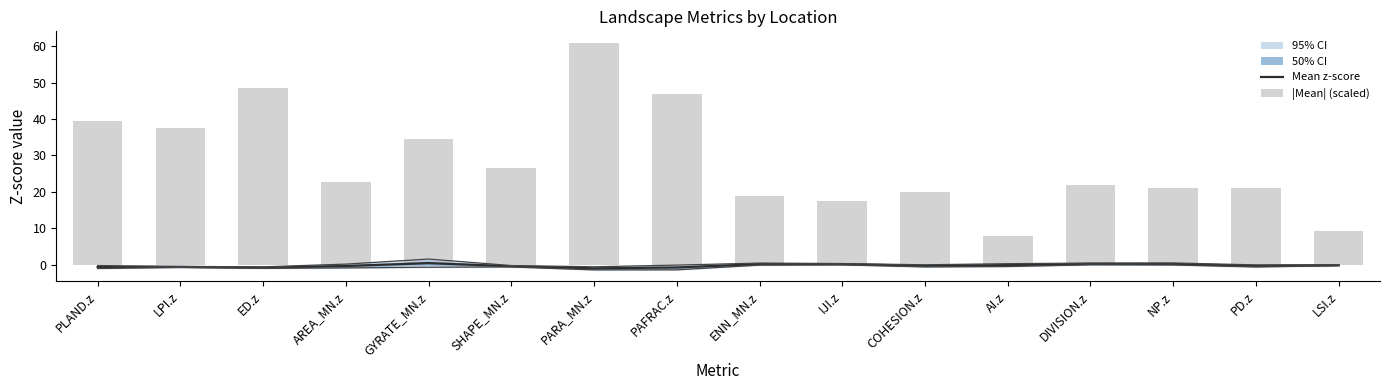

Reading left to right, list all the values displayed in this chart.

-0.6	-0.5	-0.7	-0.3	0.5	-0.4	-0.9	-0.7	0.2	0.2	-0.2	-0.0	0.3	0.3	-0.3	-0.1